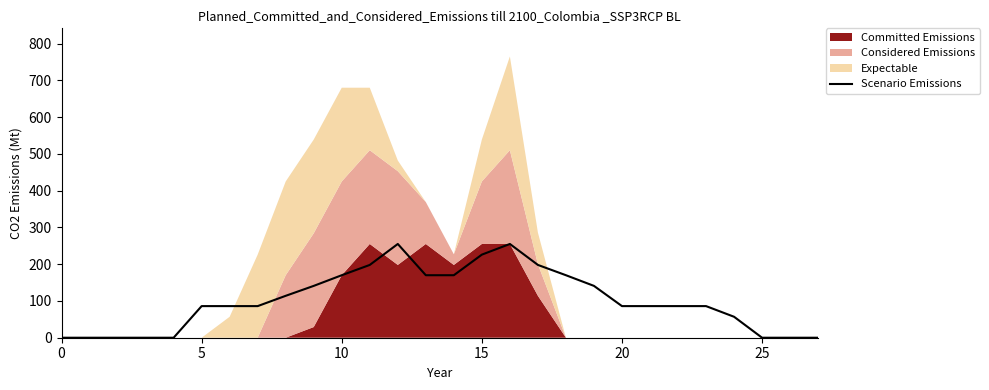

What is the value of the 17th point from the left?

255